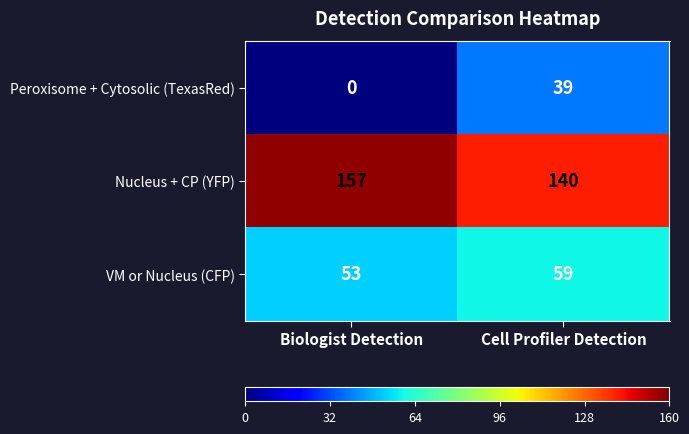

True or false: Nucleus + CP (YFP) has a value of 157 at Biologist Detection.

True